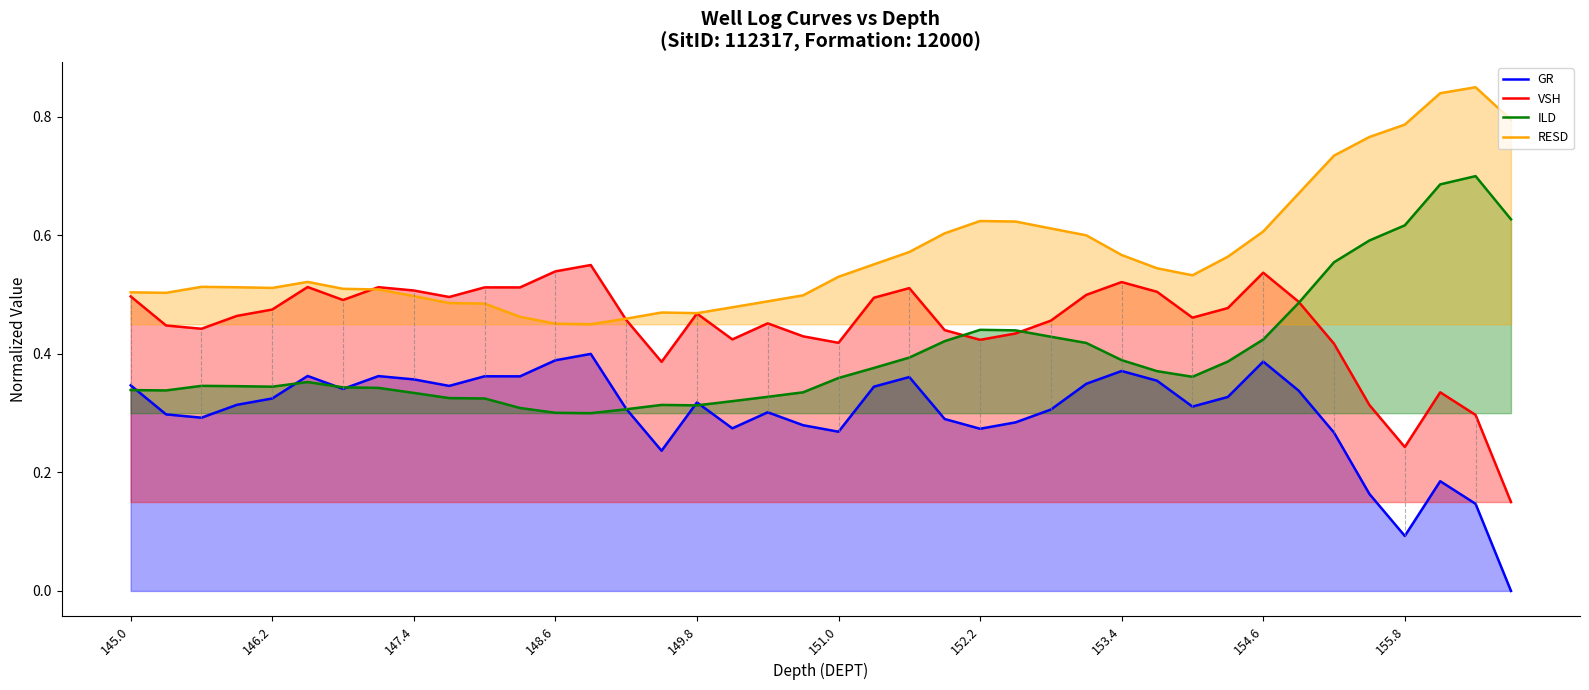

True or false: RESD and ILD cross at least once.

False